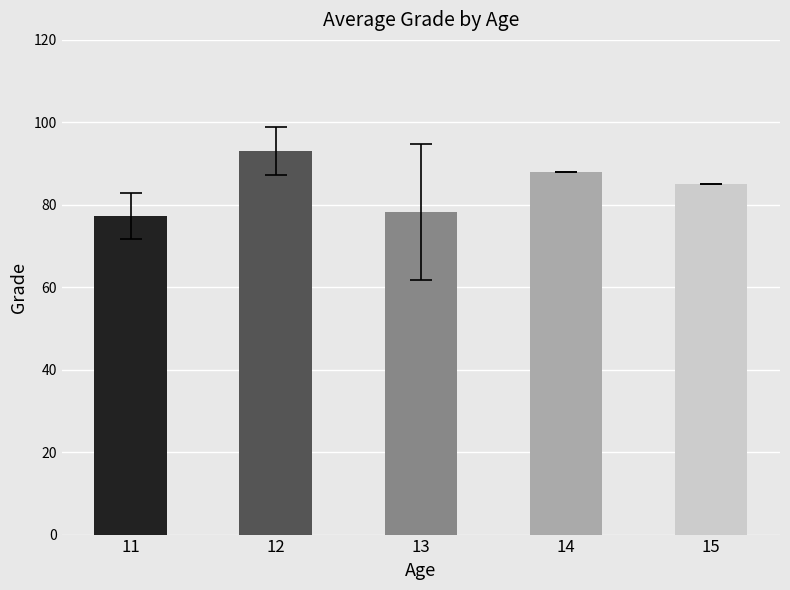

At which label does the data first exceed 85?

12